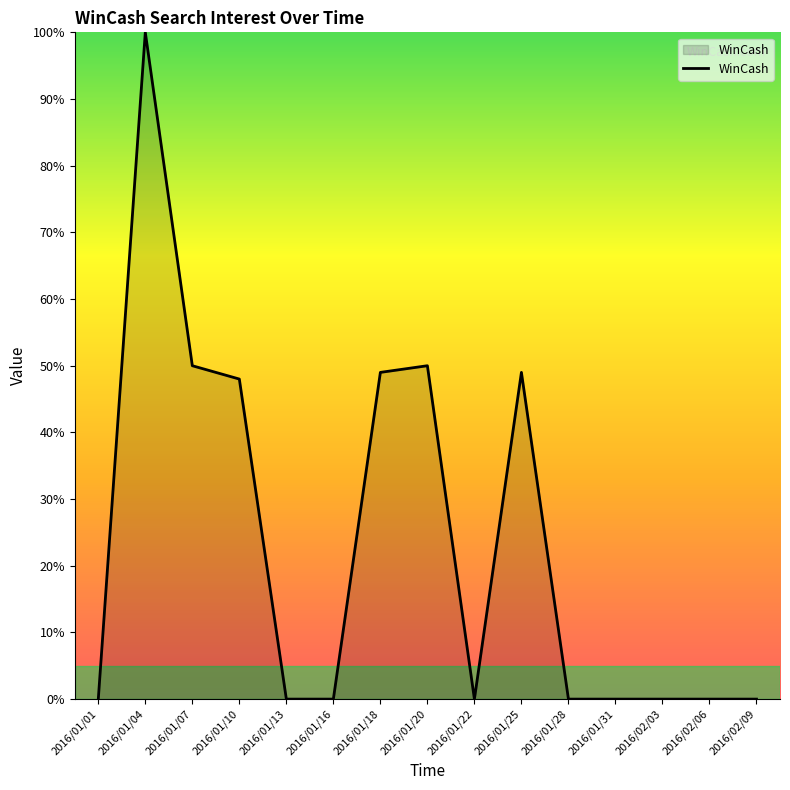

The value at 2016/01/22 is 59. True or false?

False